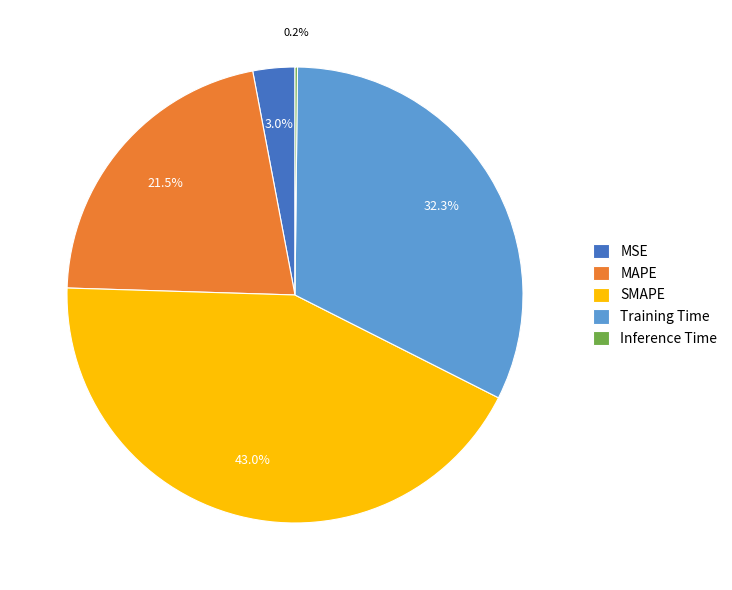

What is the ratio of the value at MAPE to the value at SMAPE?

0.5